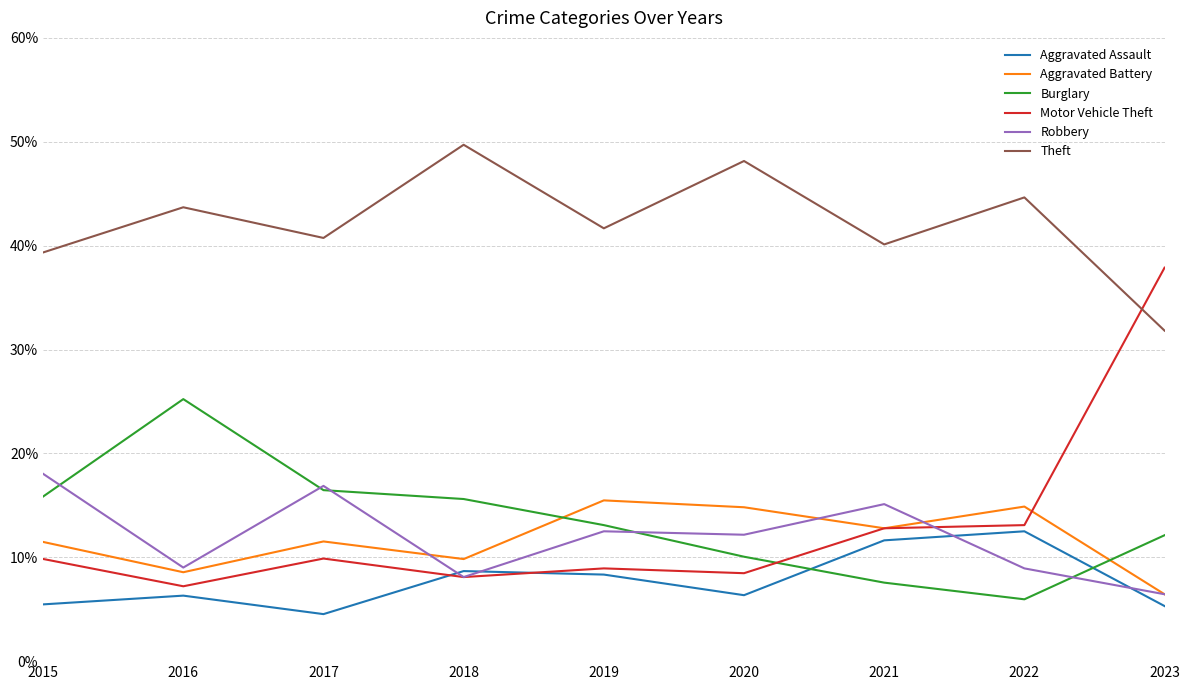

The value of Robbery at 2021 is 0.0. True or false?

False